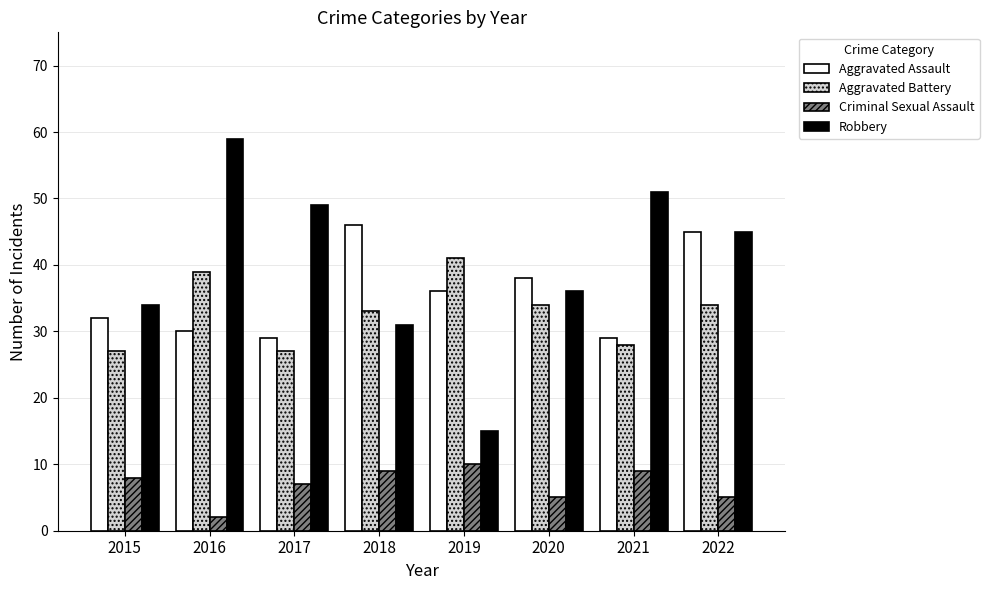

What is the sum of the Aggravated Assault values at 2018 and 2021?

75